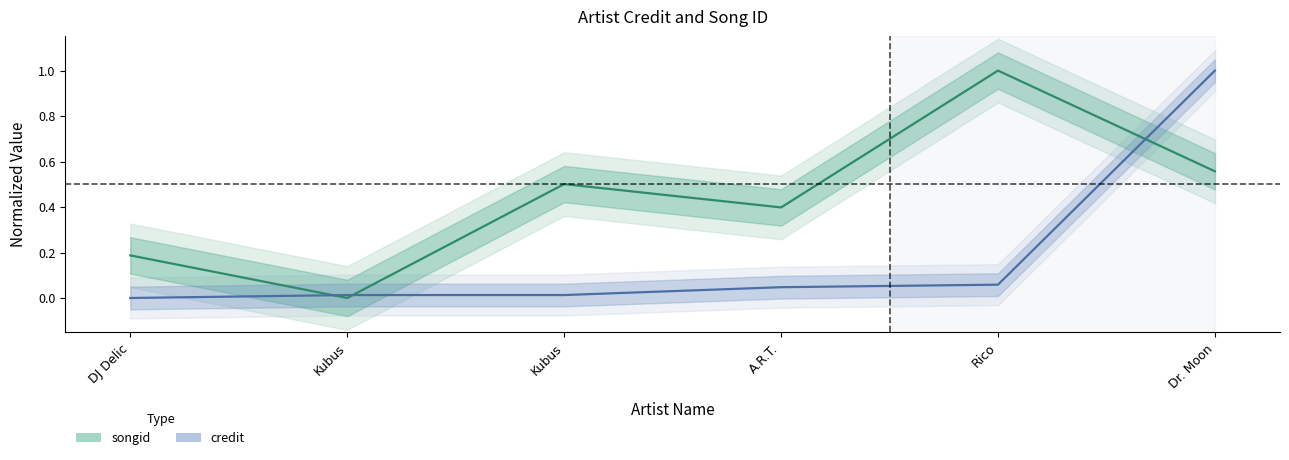

What are all the series names shown in the legend?

songid, credit